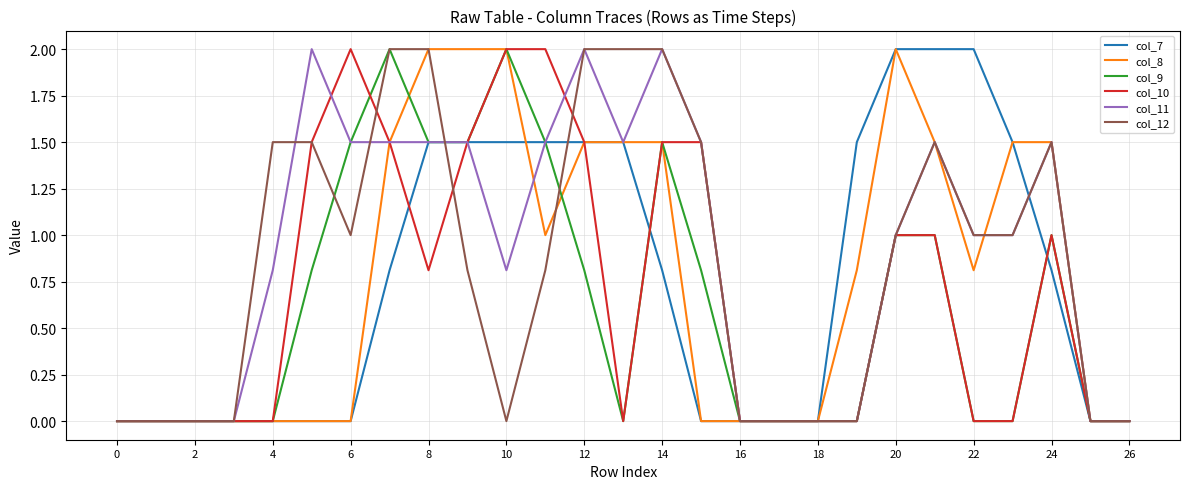

What is the highest value of the col_7 series?

2.0